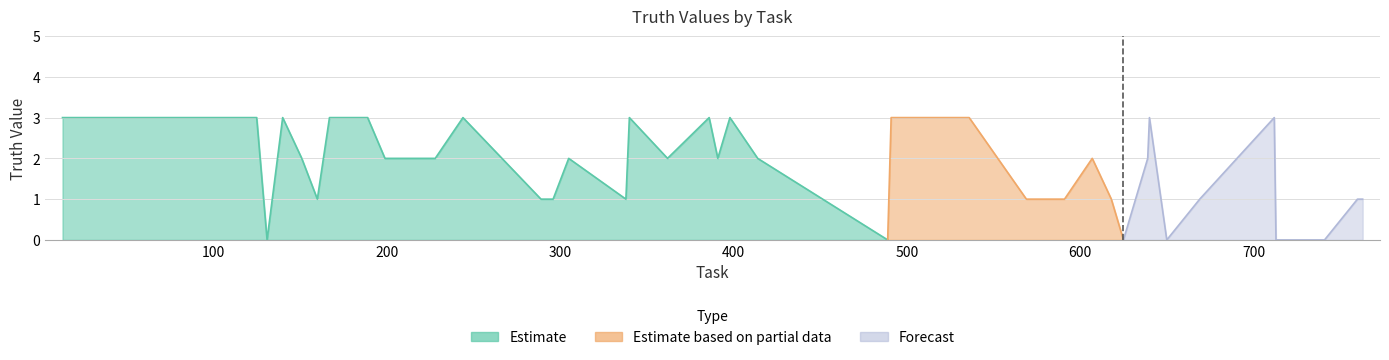

What is the value of the 16th point from the left?

1